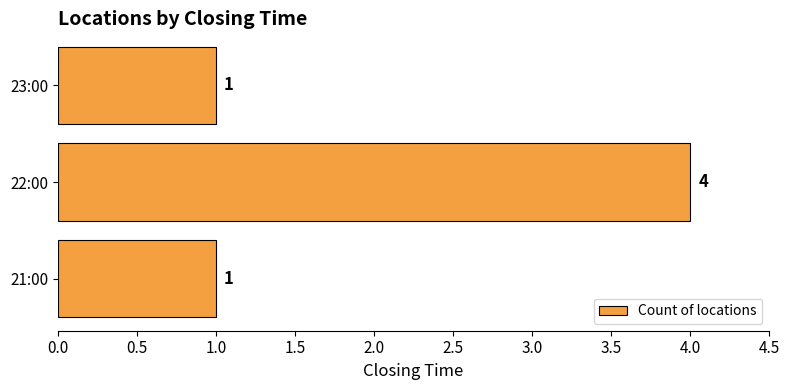

At which category does the chart reach its peak across all series?

22:00